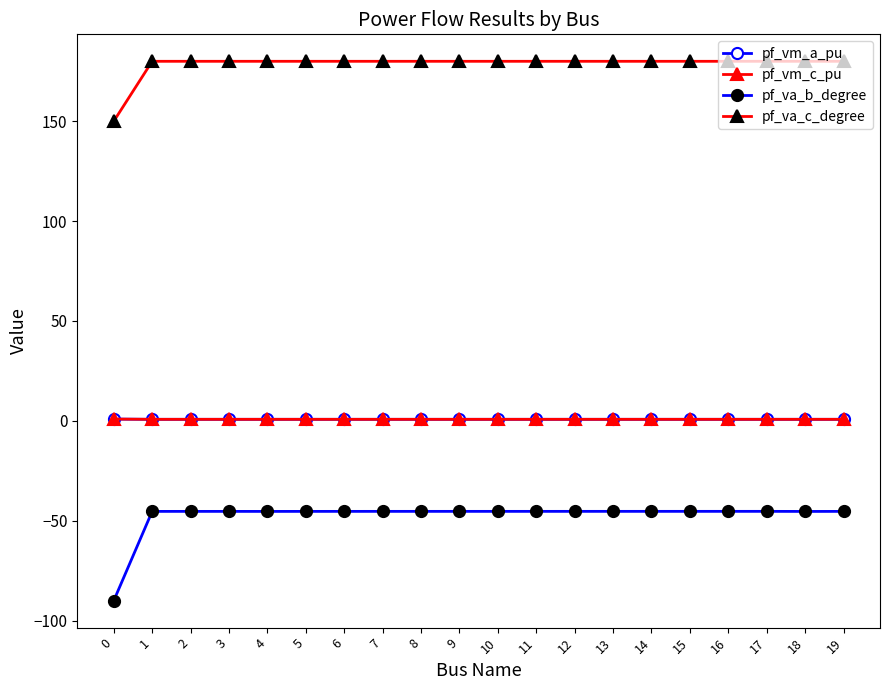

Count the number of data series in this chart.

4